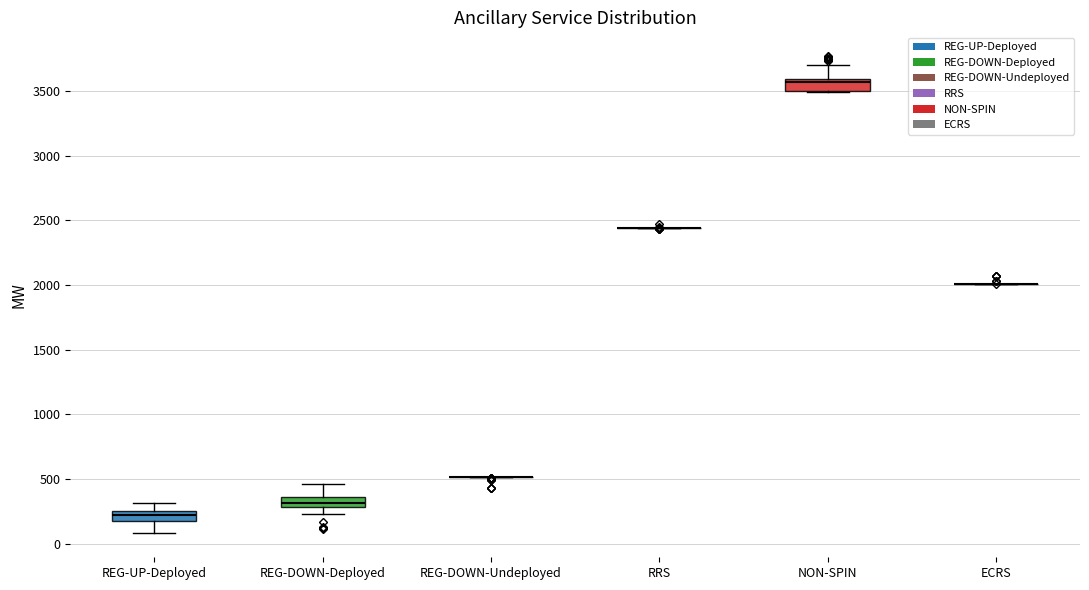

Where does the upper whisker of the box for NON-SPIN end on the y-axis? The values are not printed on the chart, so give them approximately, as read against the axis.

3700